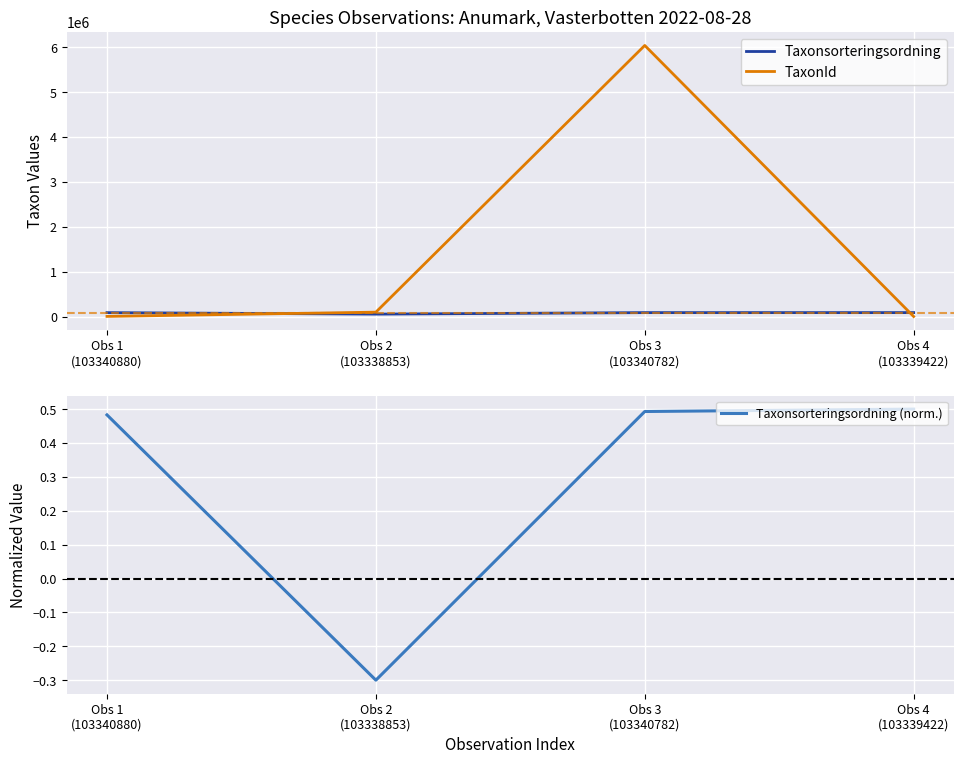

What are all the series names shown in the legend?

Taxonsorteringsordning, TaxonId, Taxonsorteringsordning (norm.)